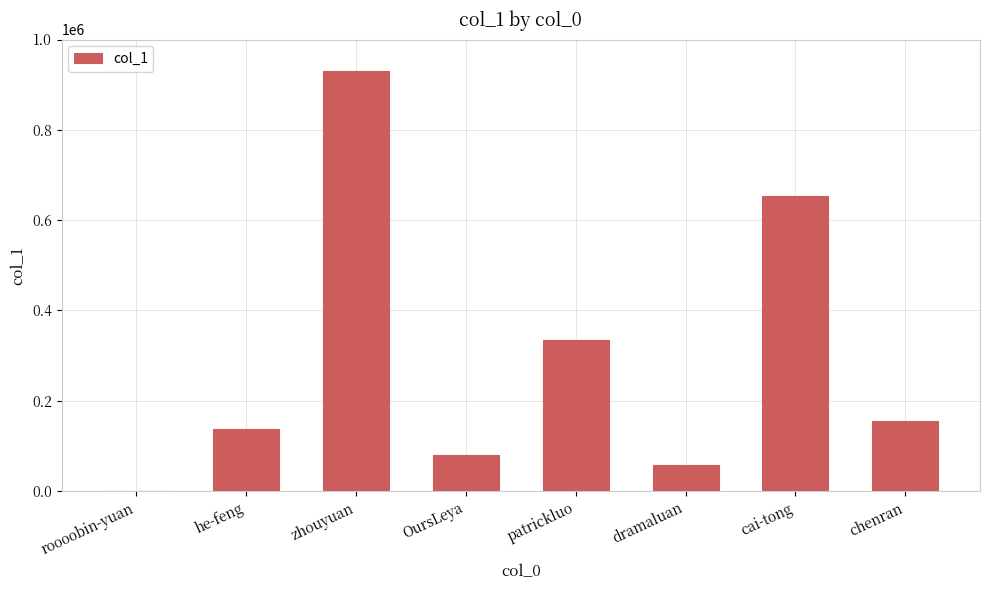

Reading left to right, transcribe all the data shown in this chart.

roooobin-yuan=10	he-feng=137006	zhouyuan=930083	OursLeya=80320	patrickluo=335228	dramaluan=57357	cai-tong=654343	chenran=155494